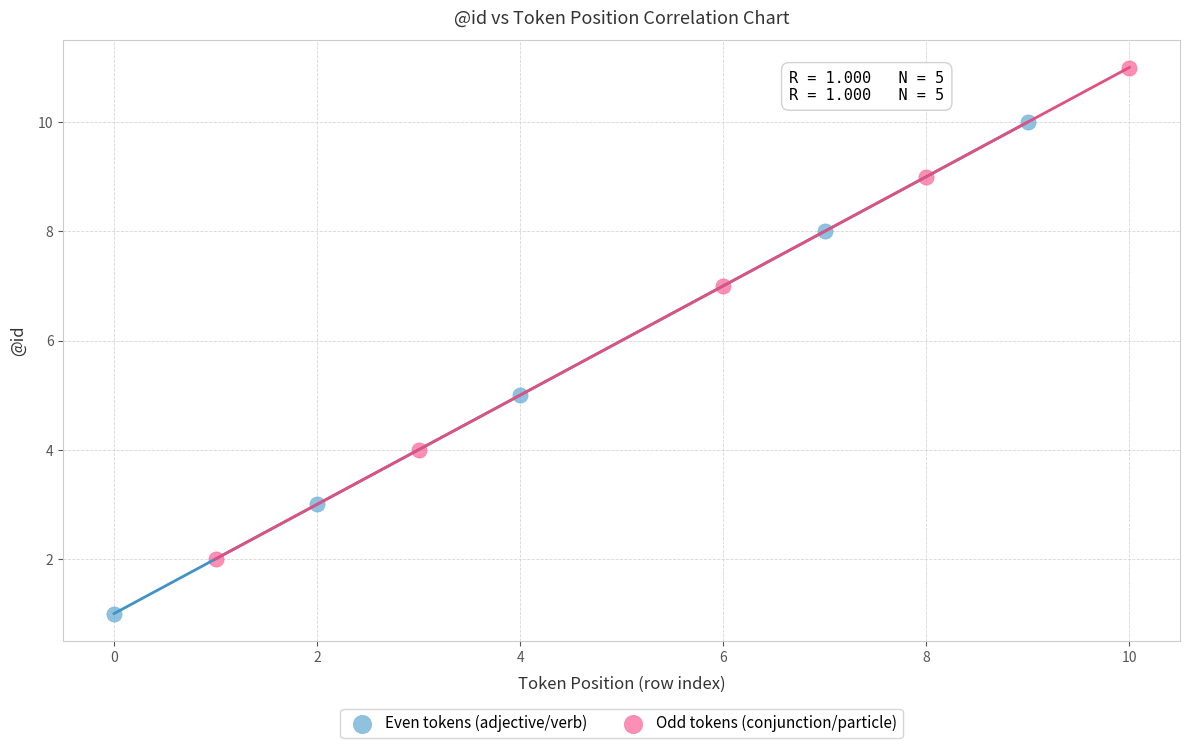

Which series contains the highest Y value?

Odd tokens (conjunction/particle)